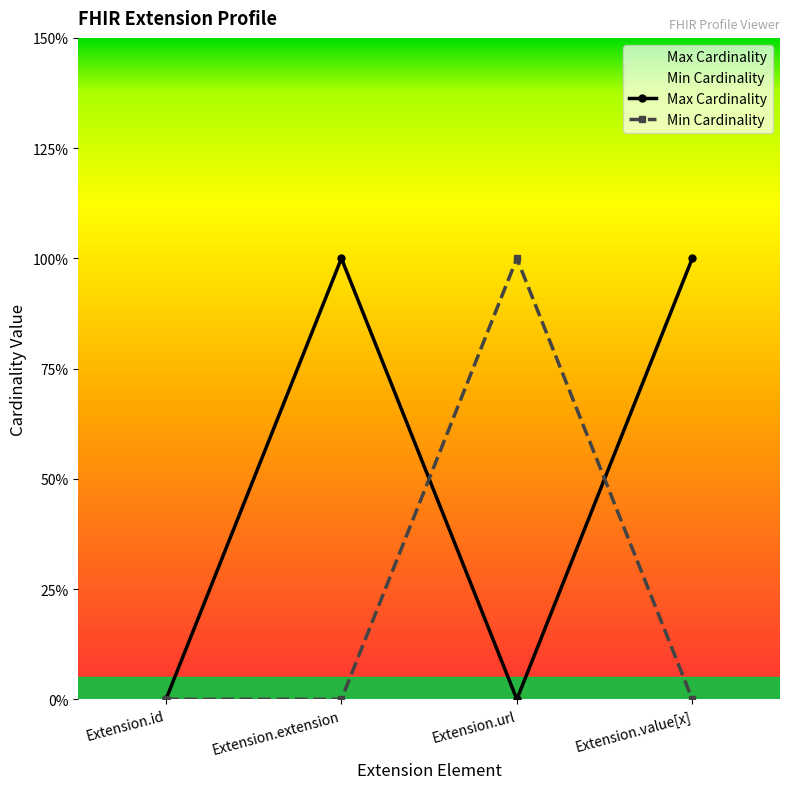

True or false: Max Cardinality and Min Cardinality cross at least once.

True